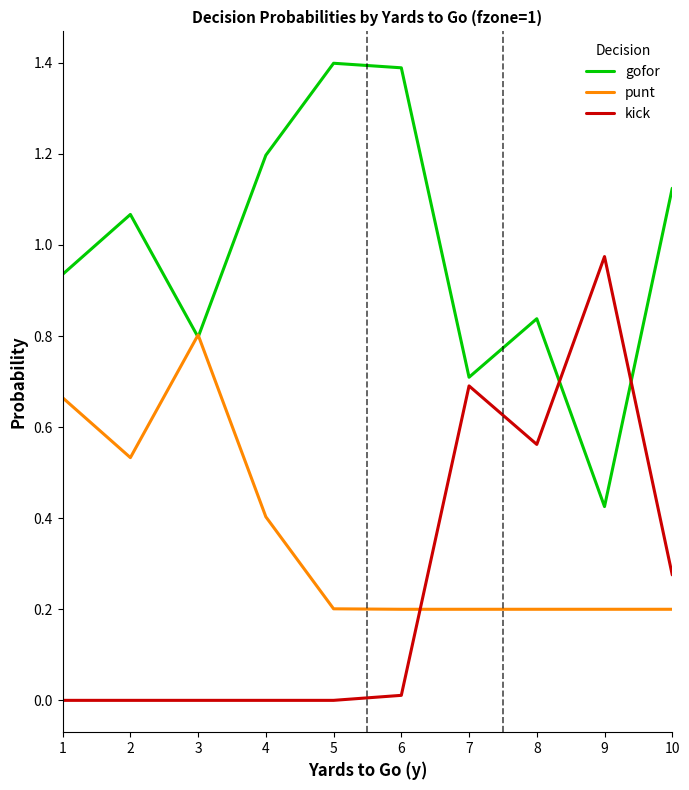

True or false: punt has a value of 0.2 at 9.

True